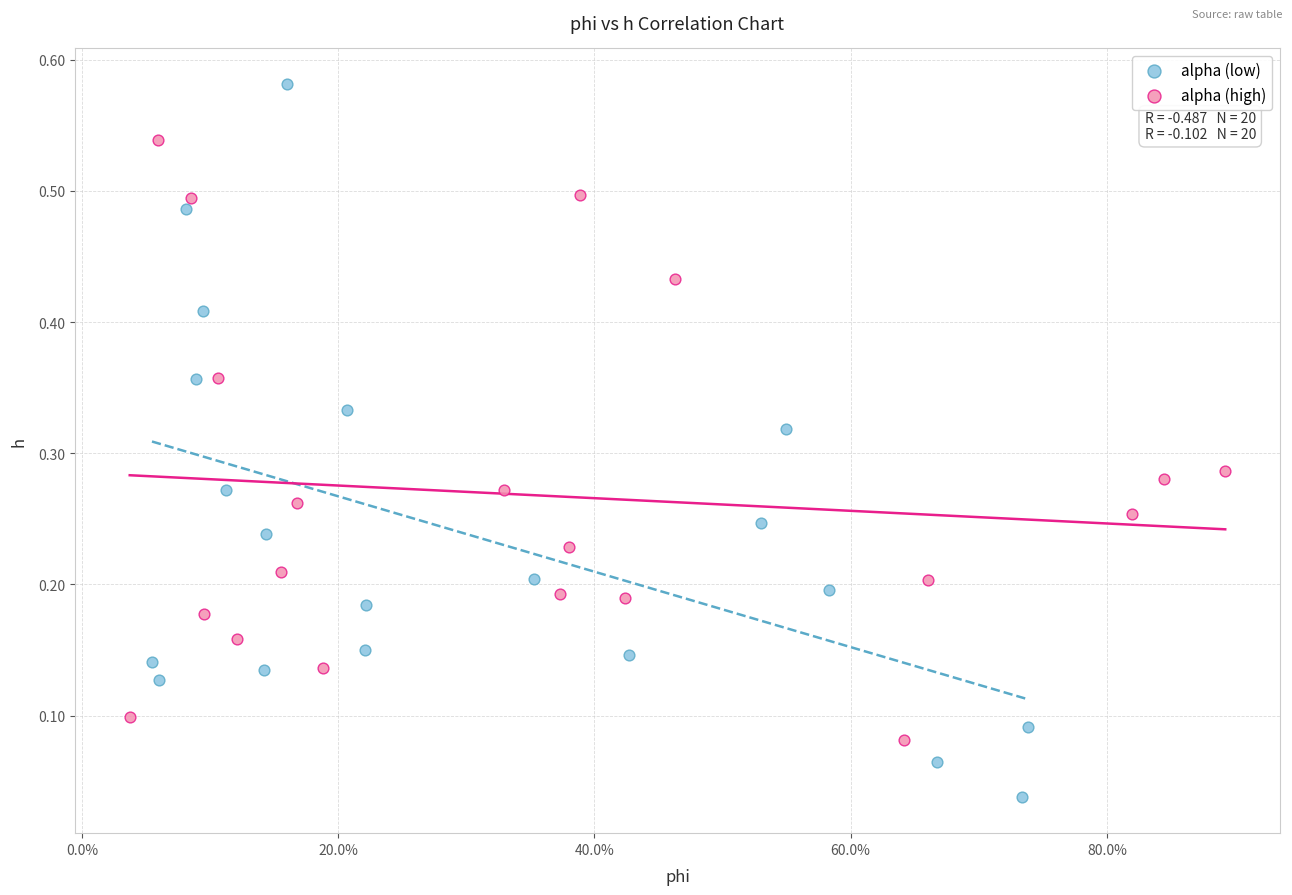

Which series reaches the maximum Y coordinate?

alpha (low)